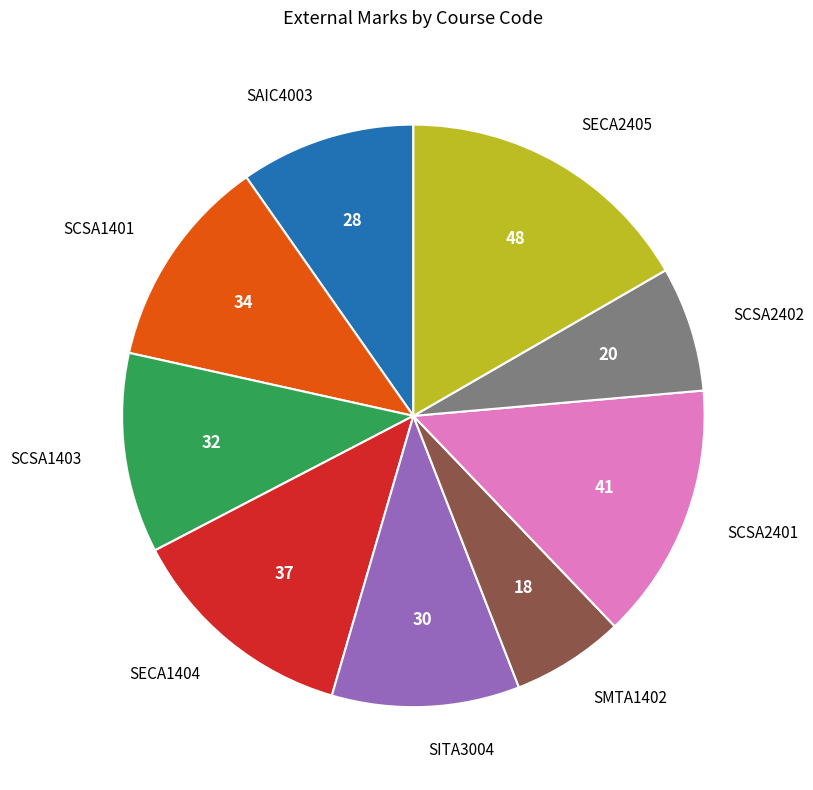

Does SITA3004 represent more than half of the total?

No